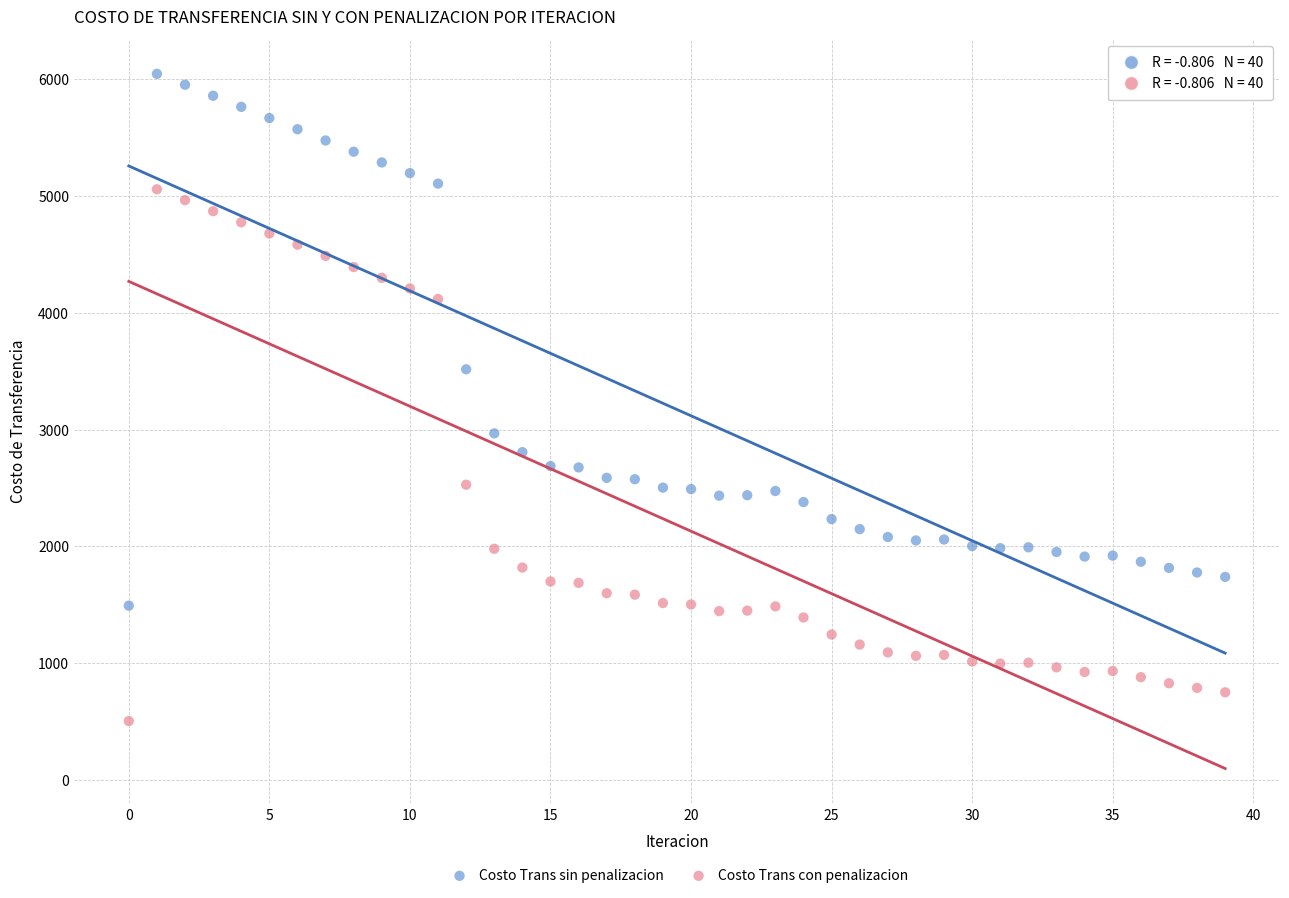

Across all data points, what is the range of Y values (max minus min)?

5539.2